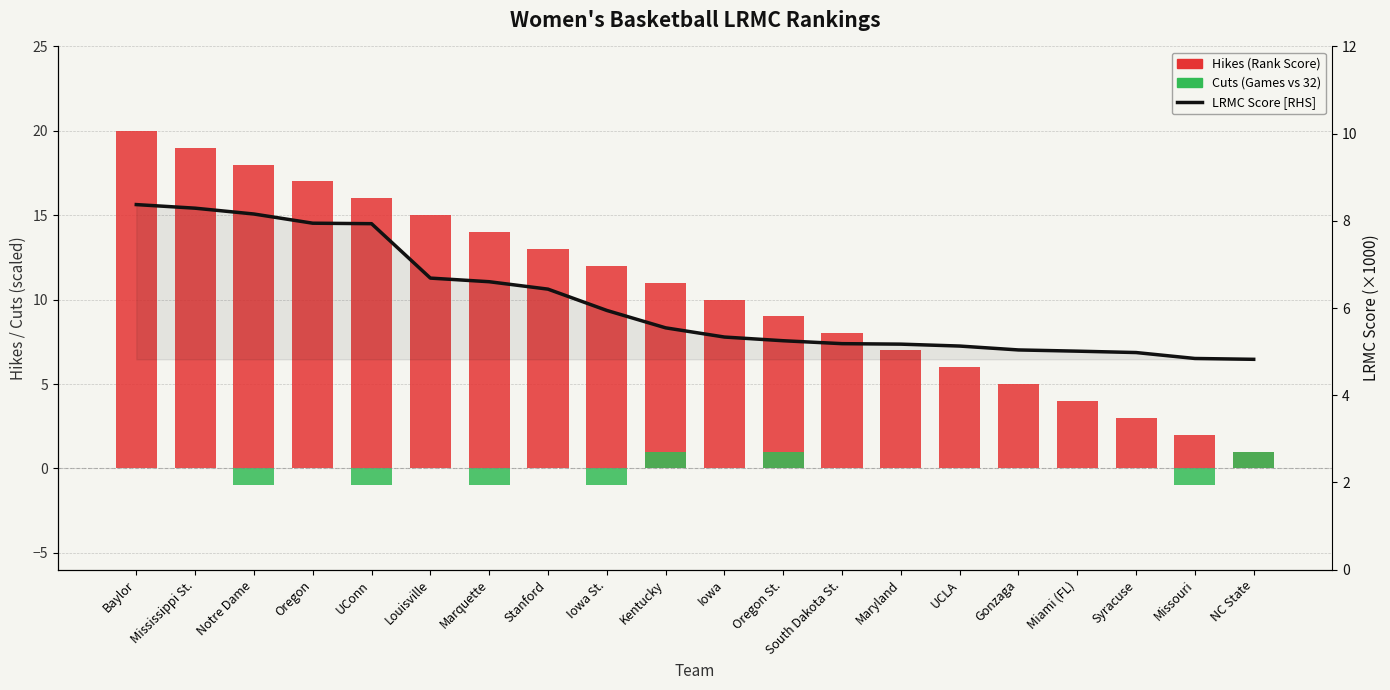

At which category is the sum across all series the highest?

Baylor